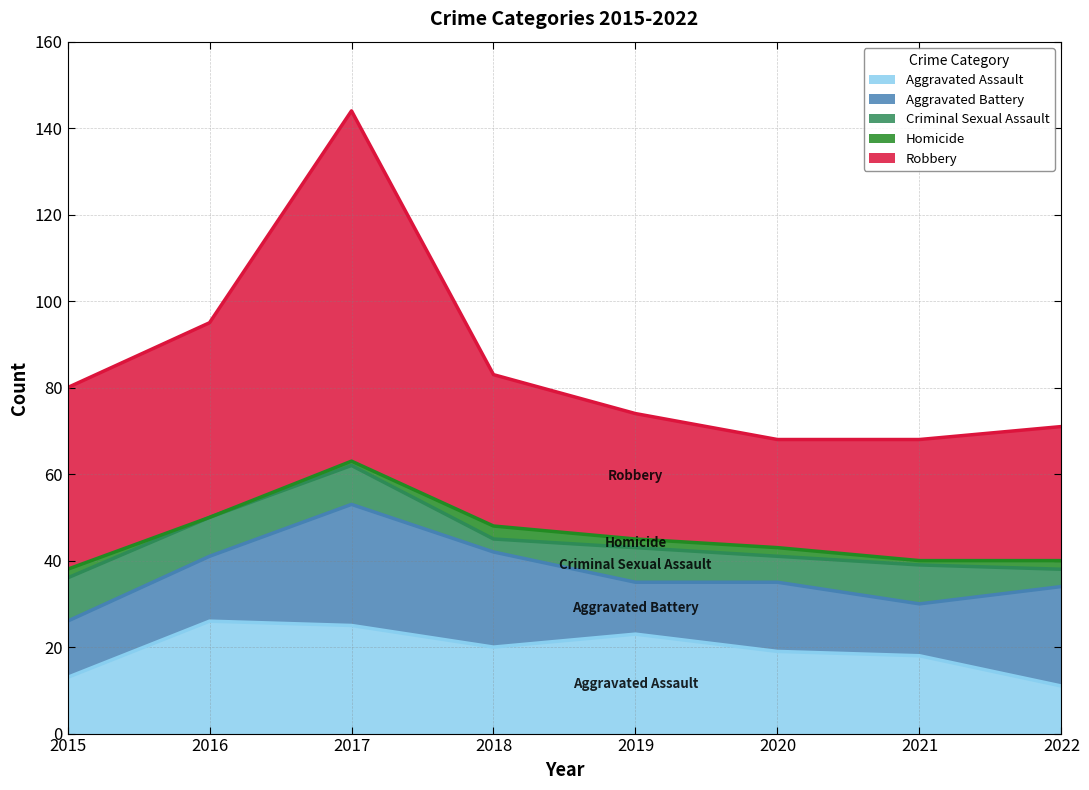

True or false: Criminal Sexual Assault and Aggravated Assault intersect in this chart.

False